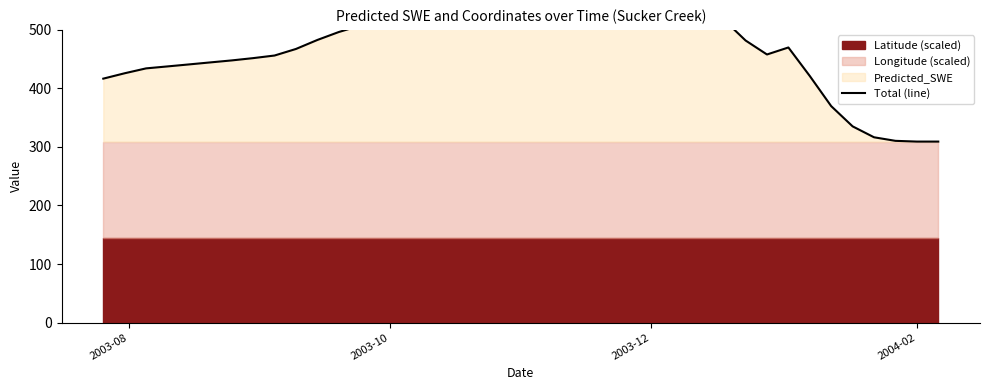

What is the smallest value displayed?

309.2